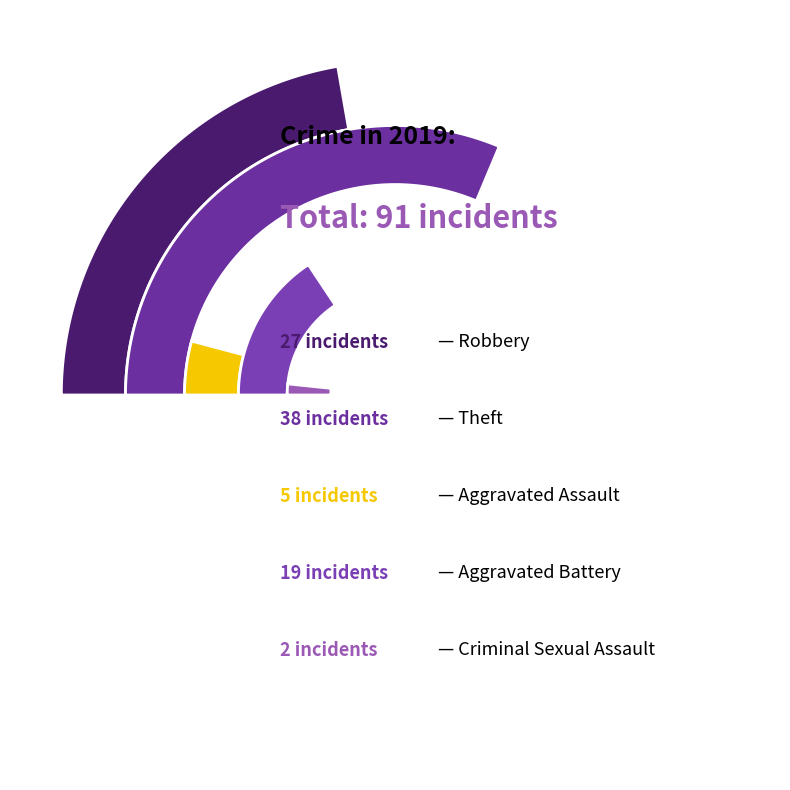

To the nearest percent, what portion does Criminal Sexual Assault represent?

2%